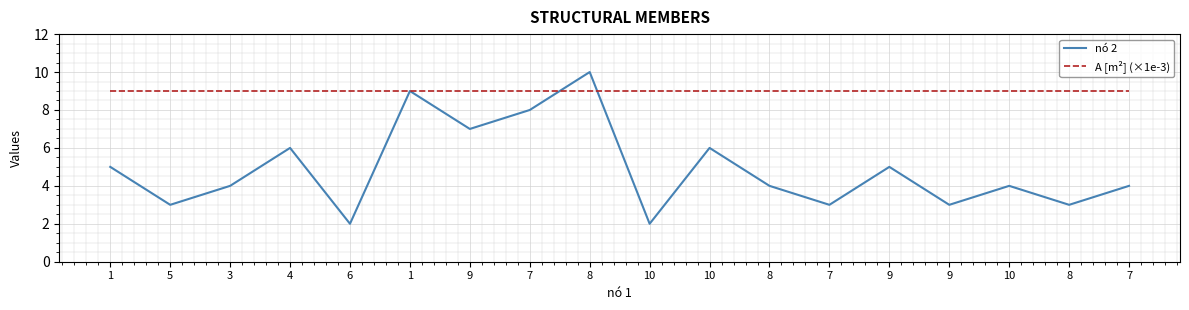

Is this an area chart (filled region under the line)?

No